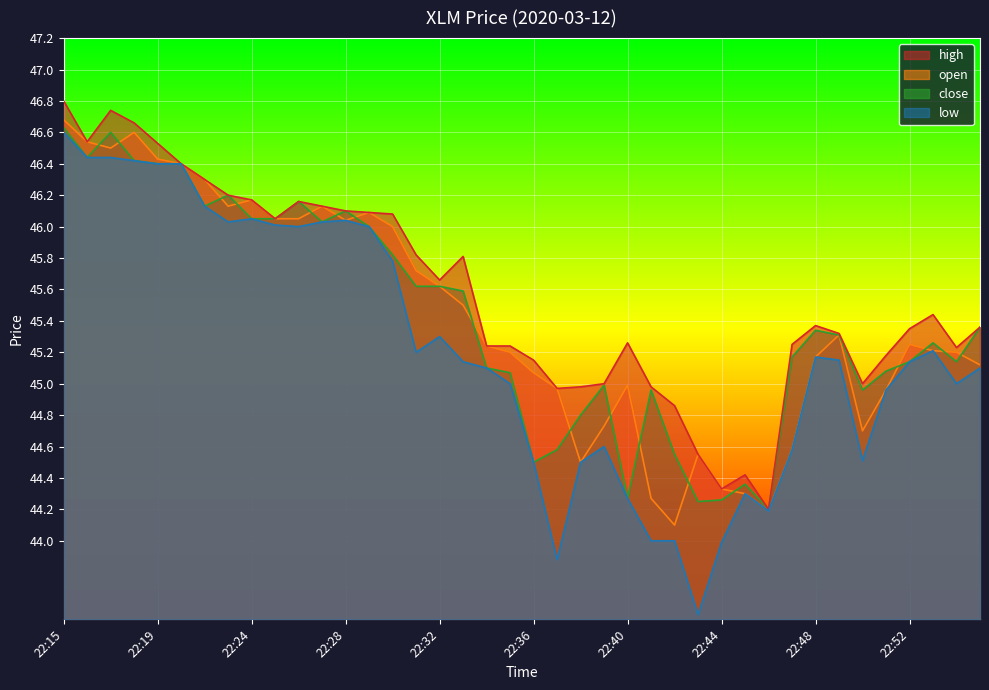

True or false: open and low cross at least once.

False